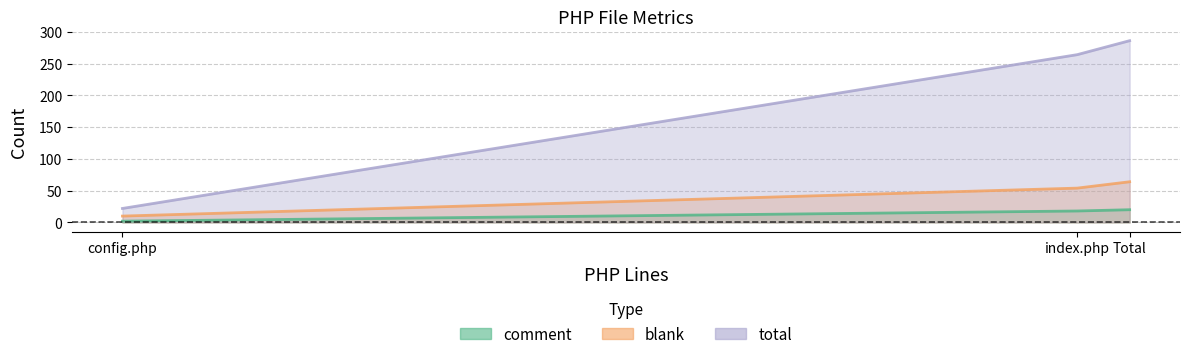

Reading left to right, extract all data points from this chart.

comment: 2	18	20
blank: 10	54	64
total: 22	264	286